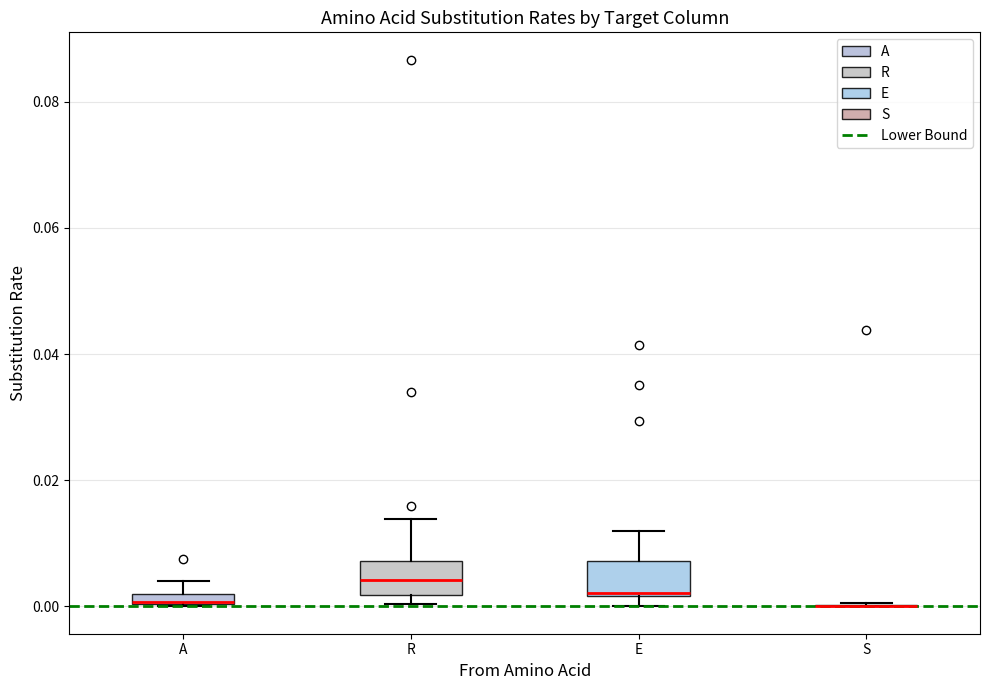

Where is the lower edge of the box for A on the y-axis? The values are not printed on the chart, so give them approximately, as read against the axis.

0.000